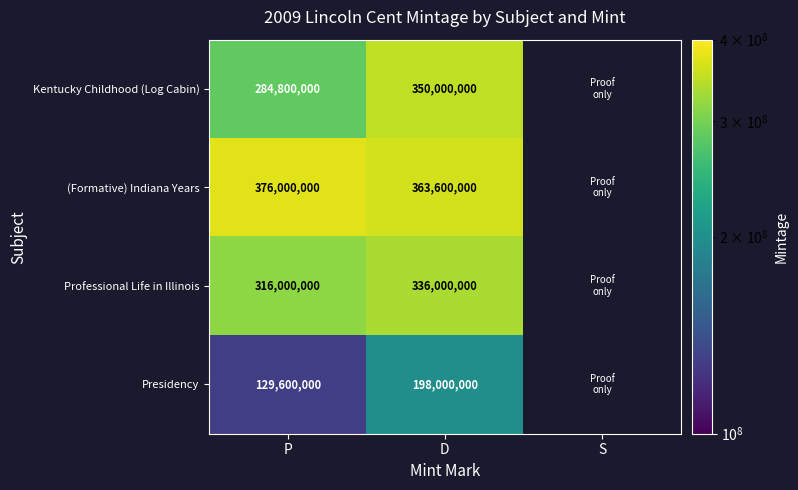

Is it true that Kentucky Childhood (Log Cabin) equals 616403550 at D?

False